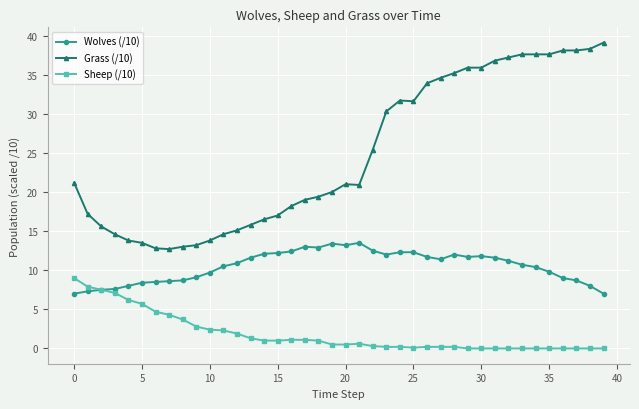

Which series has the largest total across all categories?

Grass (/10)